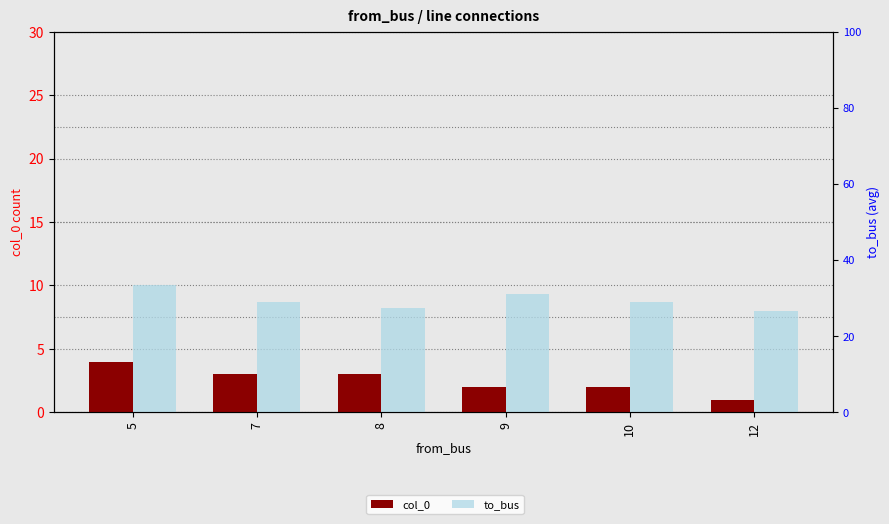

What value does the col_0 series have at 12?

1.0